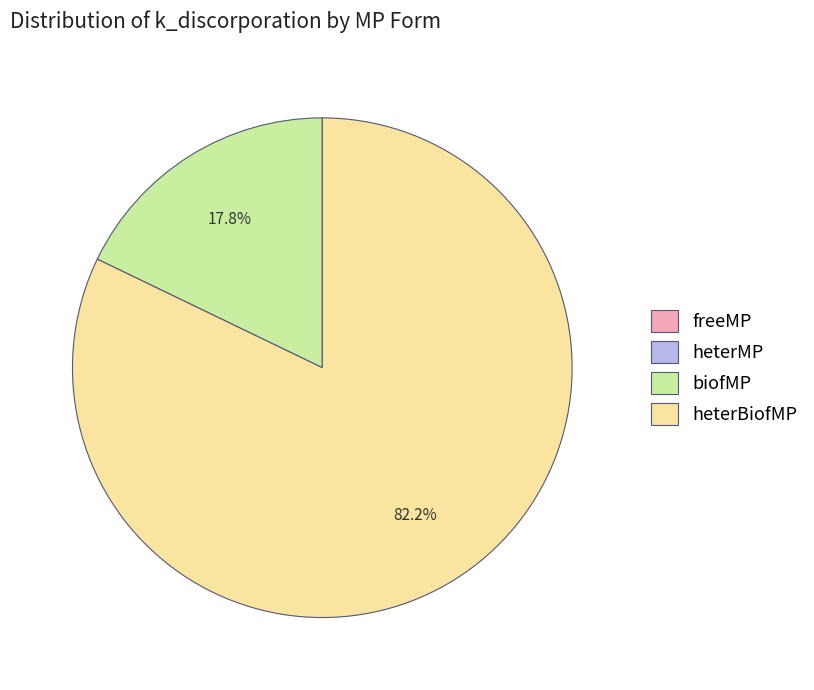

The biofMP slice represents 18% of the pie. True or false?

True